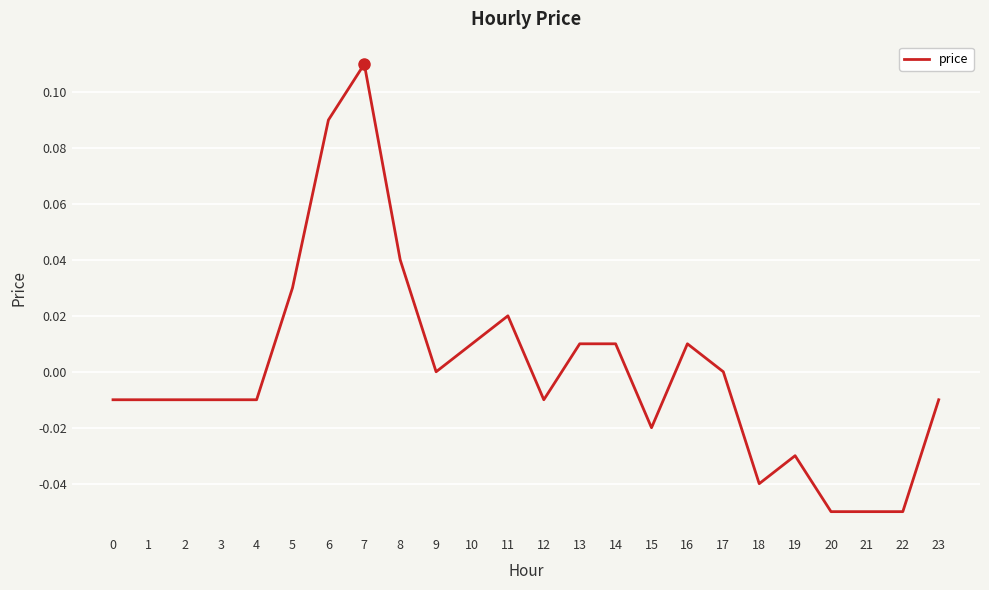

Between 5 and 23, which is larger?

5